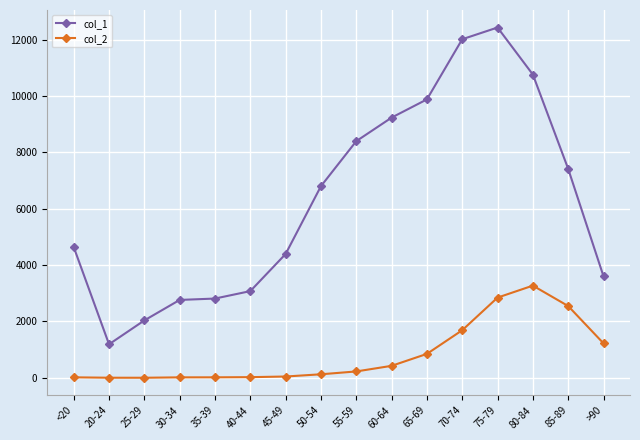

Rank the series by their average value, from highest to lowest.

col_1, col_2